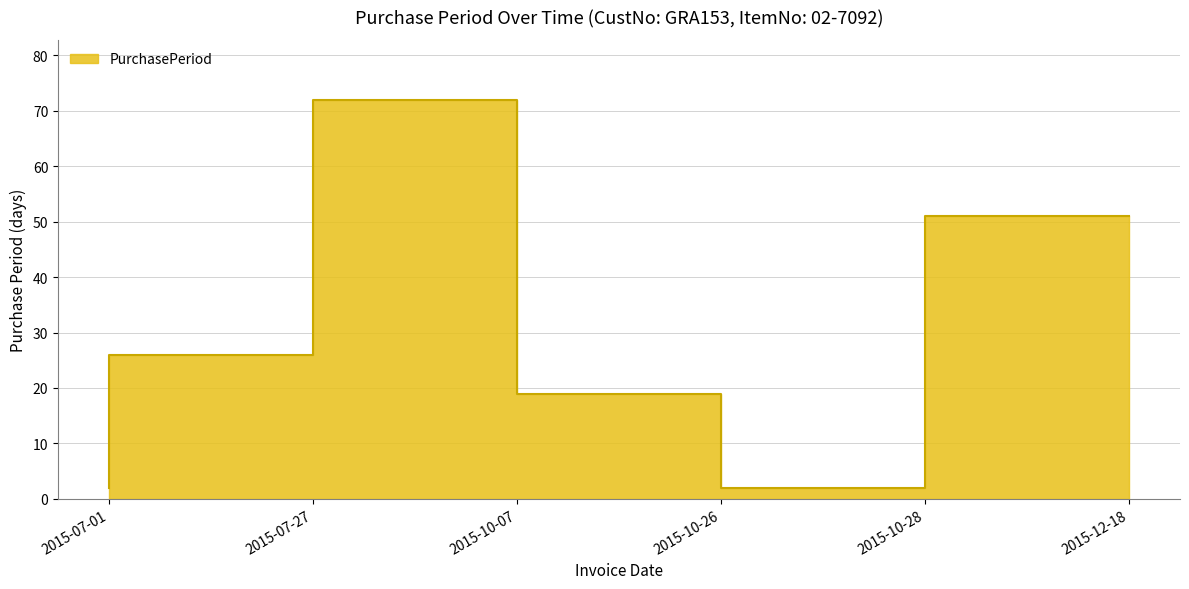

How many values are between 2 and 51?

5